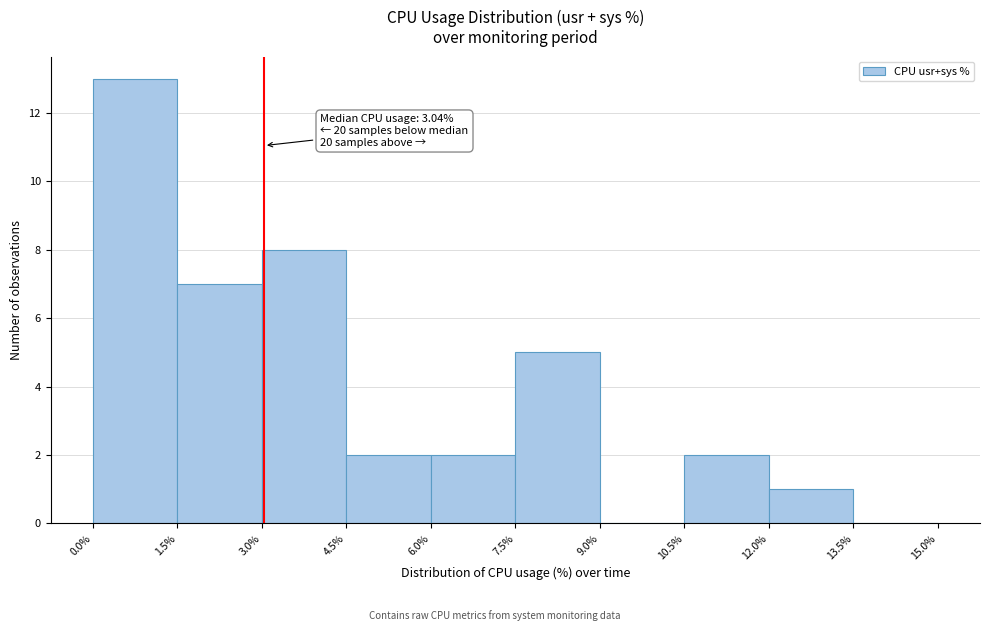

Over which range of the x-axis is the bar tallest?

0.0% to 1.5%